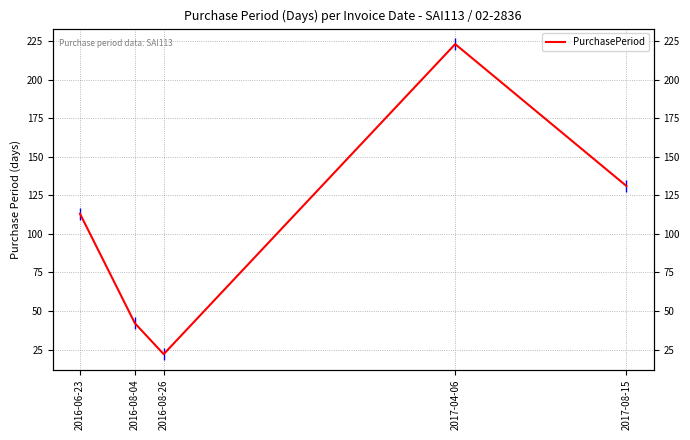

Between 2017-04-06 and 2016-08-04, which is larger?

2017-04-06